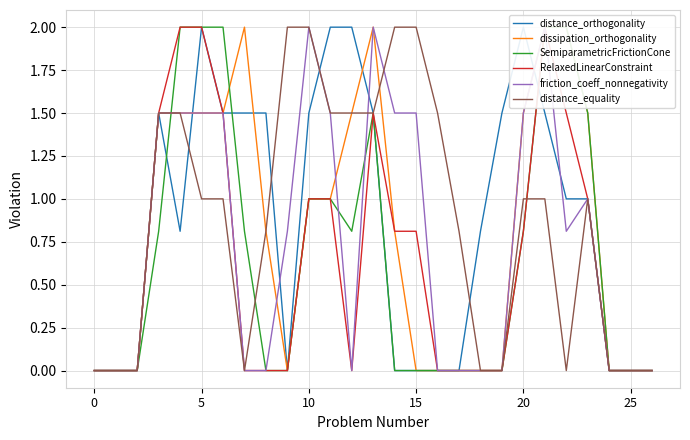

Where do dissipation_orthogonality and friction_coeff_nonnegativity first cross each other?

8 and 9